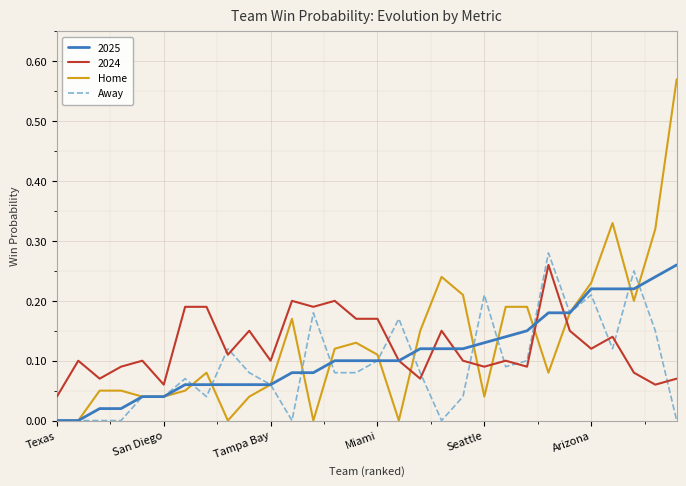

Which series has the widest spread of values?

Home